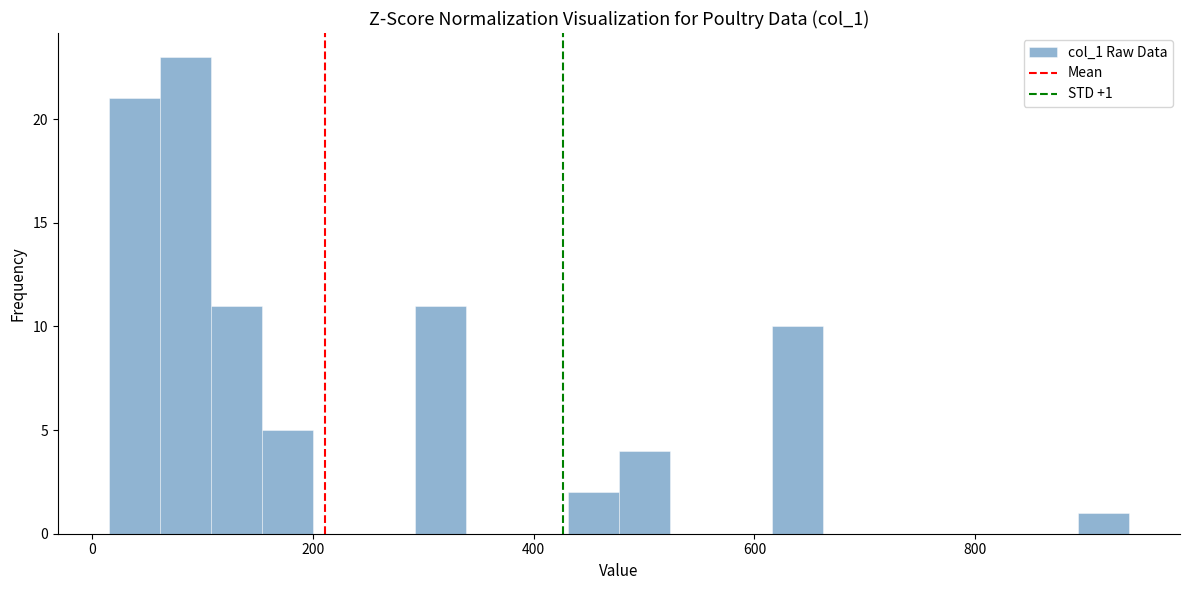

Read against the x-axis, roughly where is the centre of the tallest bar?

80